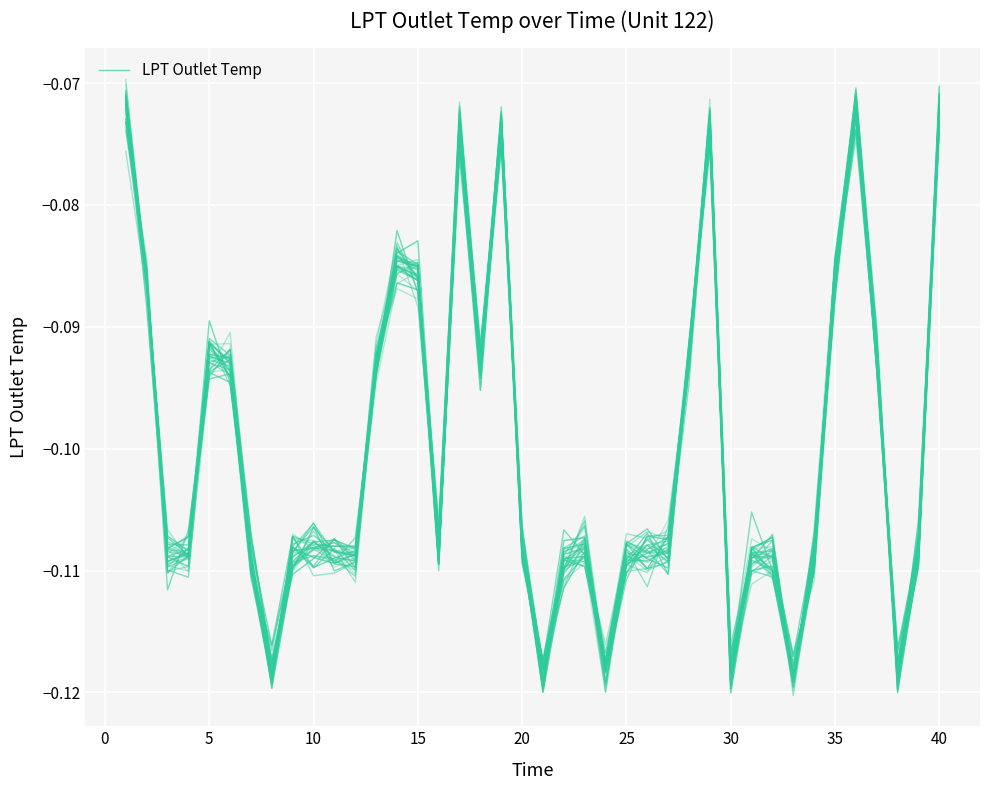

True or false: the data shows -0.1 at 30.

False